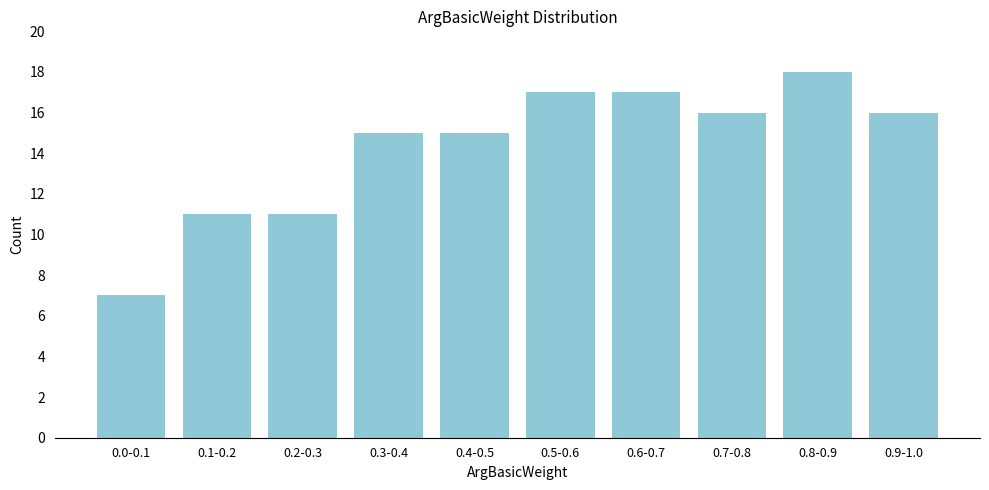

Reading left to right, list all the values displayed in this chart.

0.0-0.1=7	0.1-0.2=11	0.2-0.3=11	0.3-0.4=15	0.4-0.5=15	0.5-0.6=17	0.6-0.7=17	0.7-0.8=16	0.8-0.9=18	0.9-1.0=16